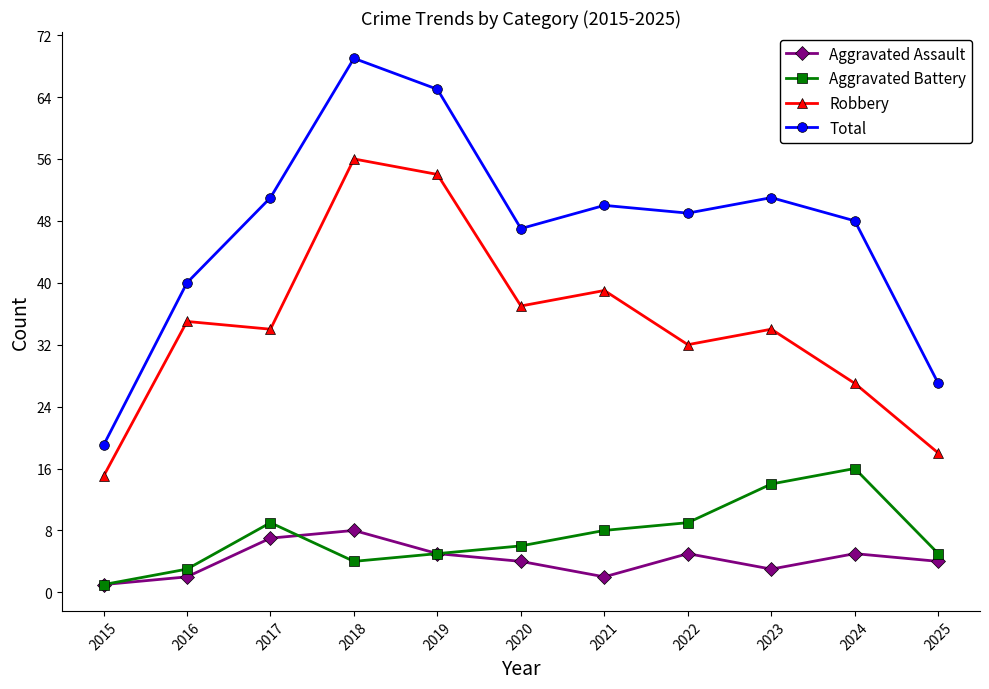

What is the spread (max minus min) of values at 2016?

38